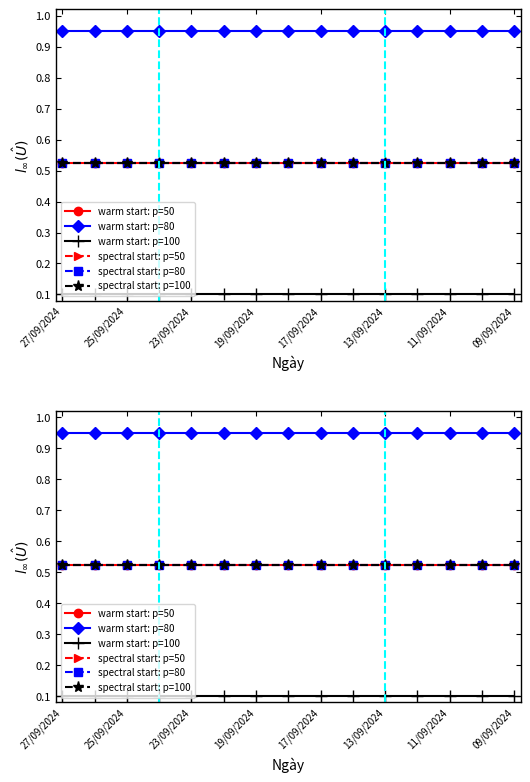

Is it true that warm start: p=50 equals 0.2 at 17/09/2024?

False